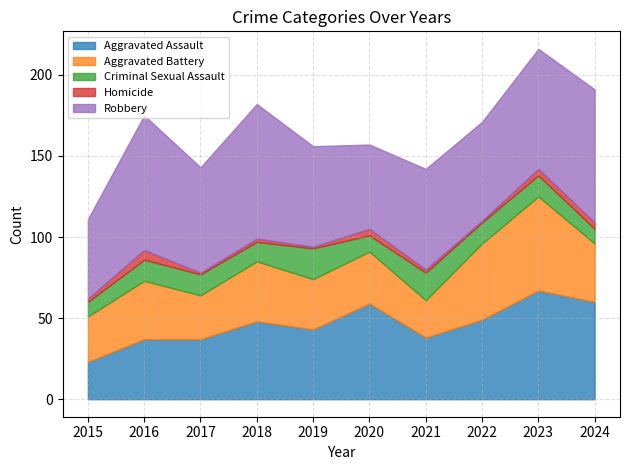

Does the chart have visible grid lines?

Yes